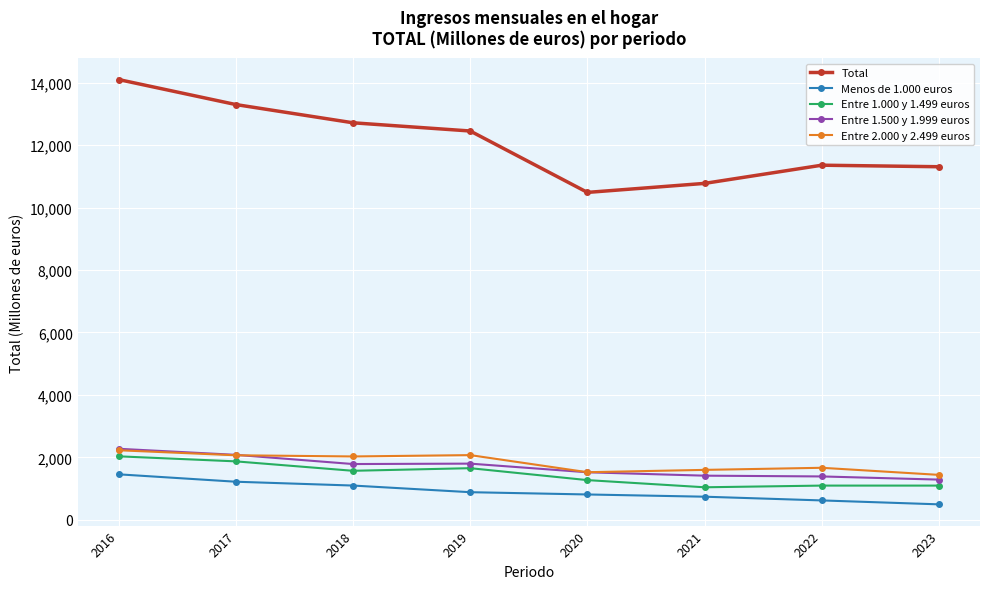

What is the sum of all Total values?

96485.1